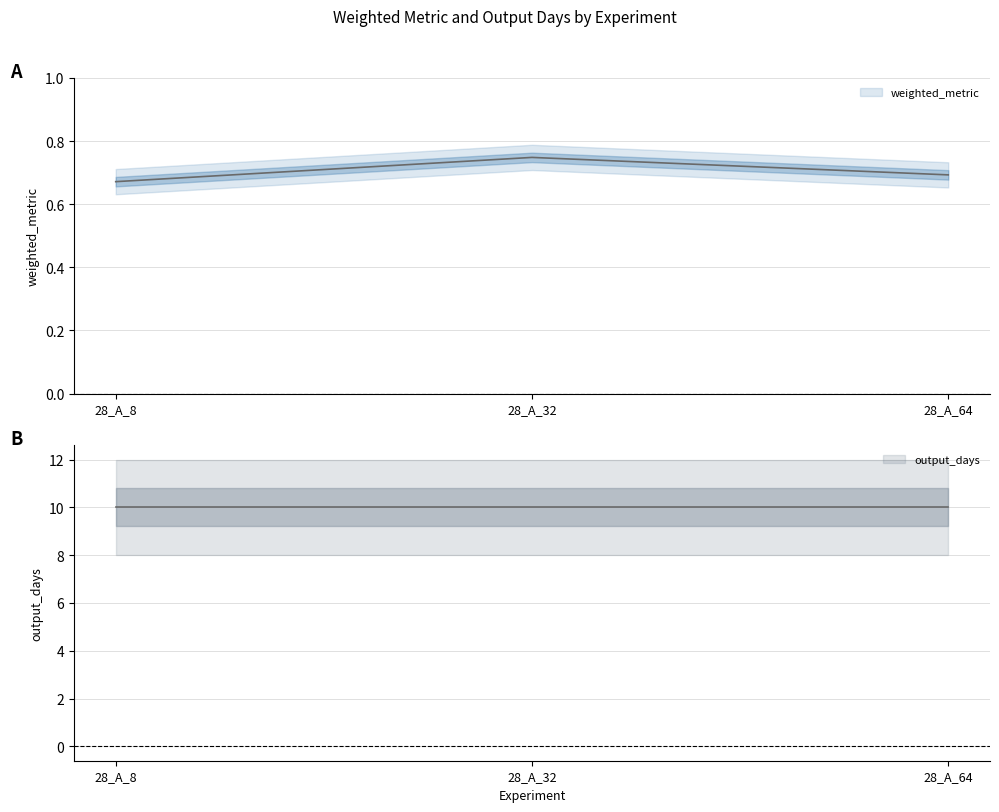

True or false: the data shows 0.7 at 28_A_32.

True